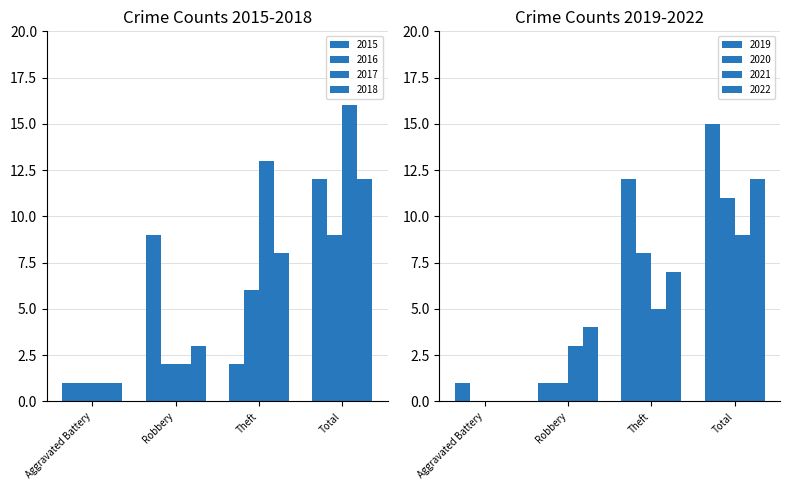

List the series in order of their peak value, highest first.

2017, 2015, 2018, 2016